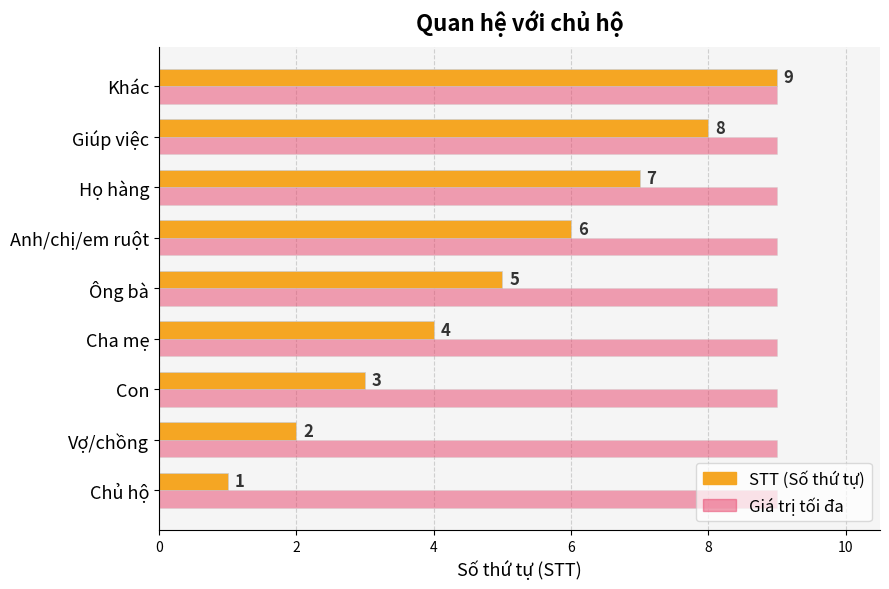

What is the spread (max minus min) of values at Ông bà?

4